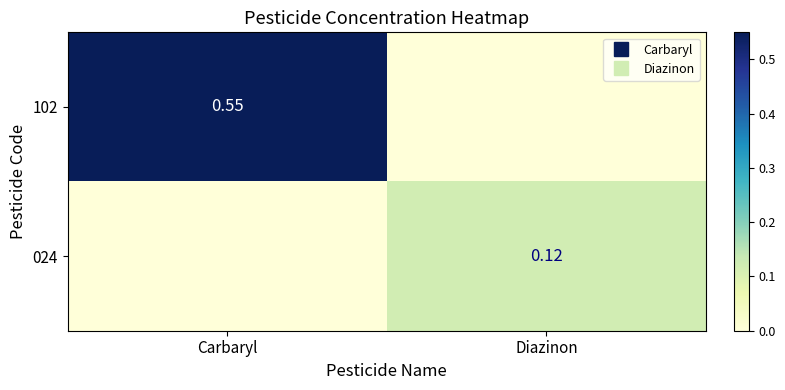

How many values in the 024 series exceed 0?

1